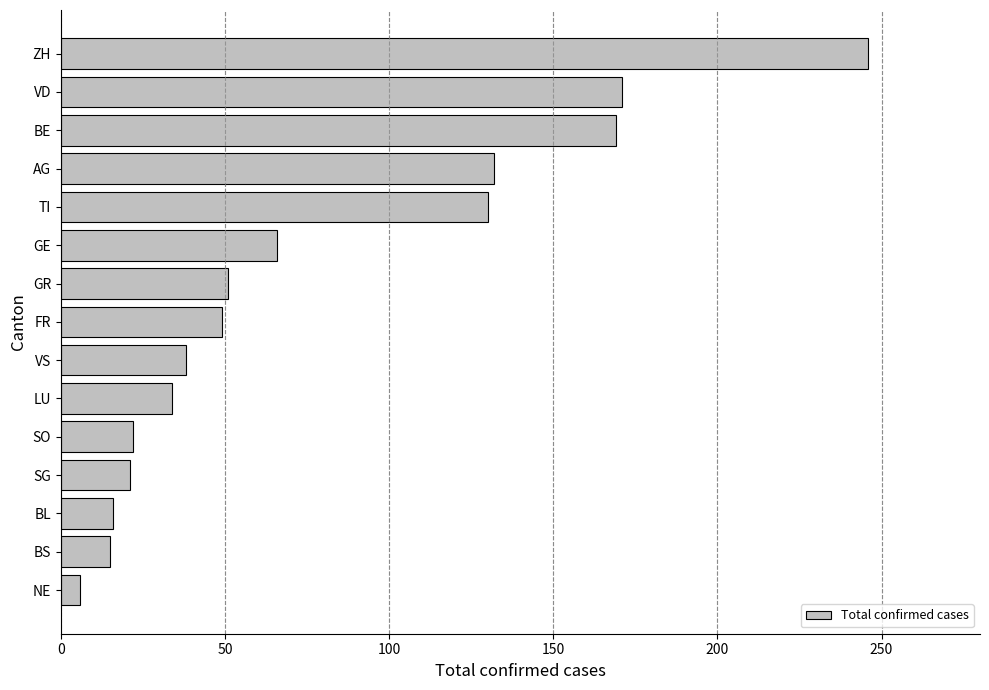

What is the label of the 10th bar from the top?

LU